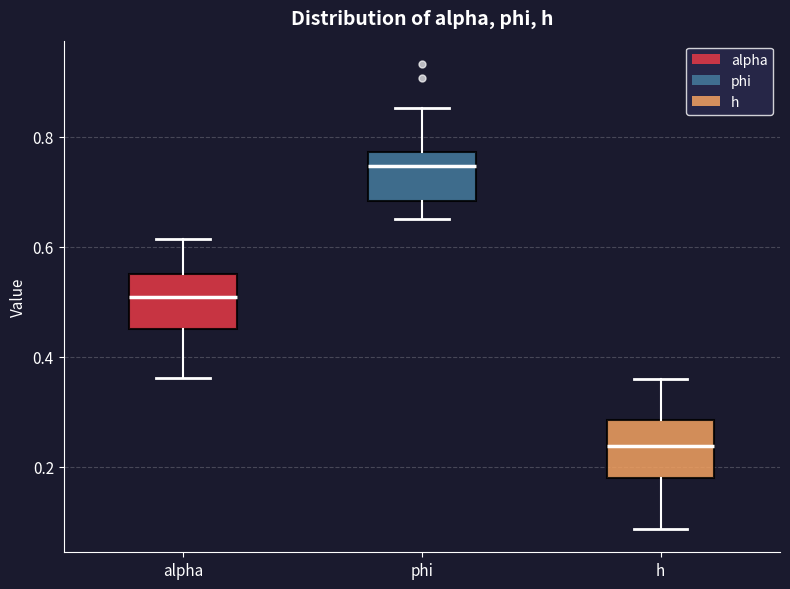

Where is the upper edge of the box for phi on the y-axis? The values are not printed on the chart, so give them approximately, as read against the axis.

0.78